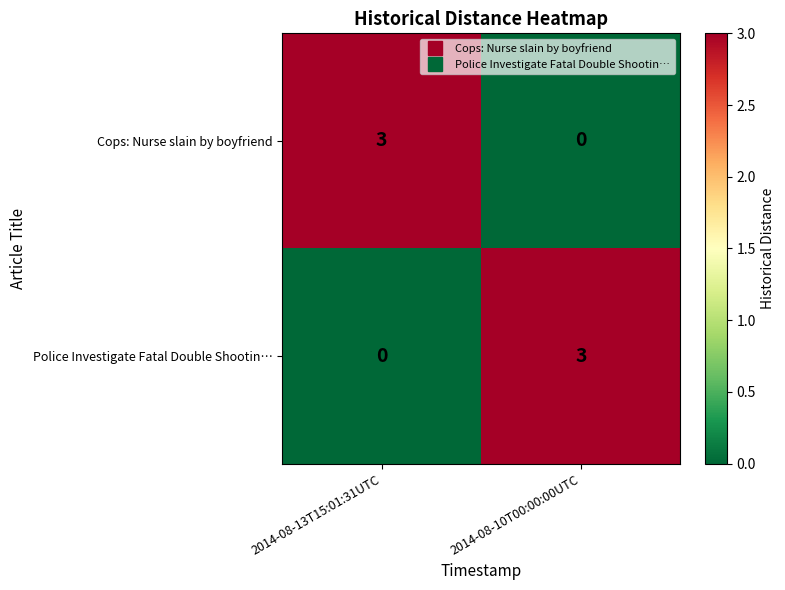

True or false: Police Investigate Fatal Double Shootin… has a value of -1 at 2014-08-13T15:01:31UTC.

False